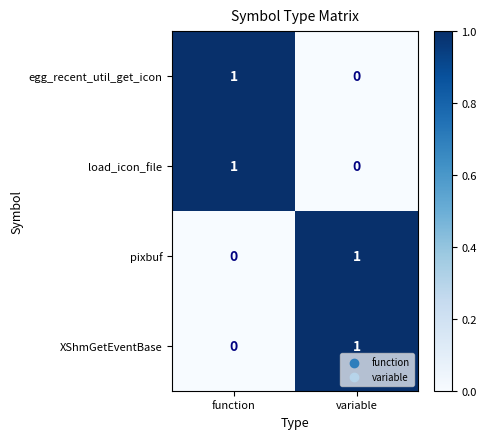

Which category has the lowest value in the XShmGetEventBase series?

function